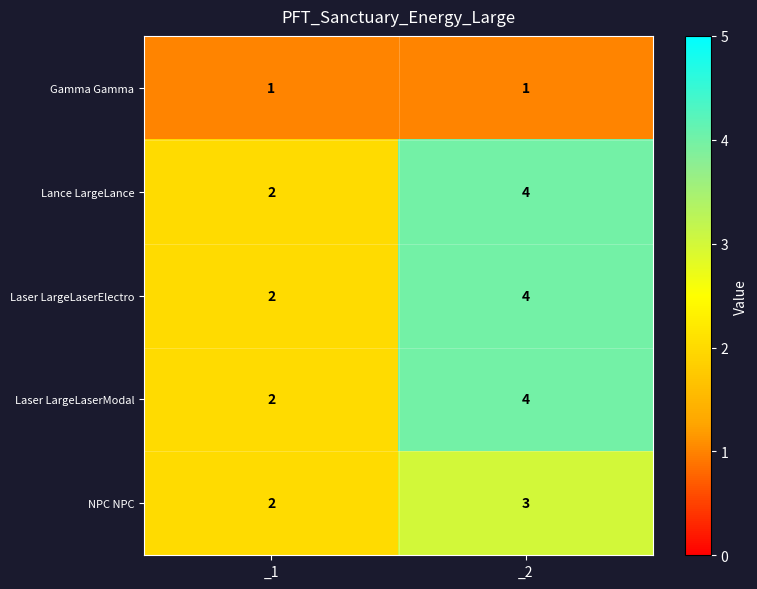

Which category has the lowest value in the Laser LargeLaserModal series?

_1